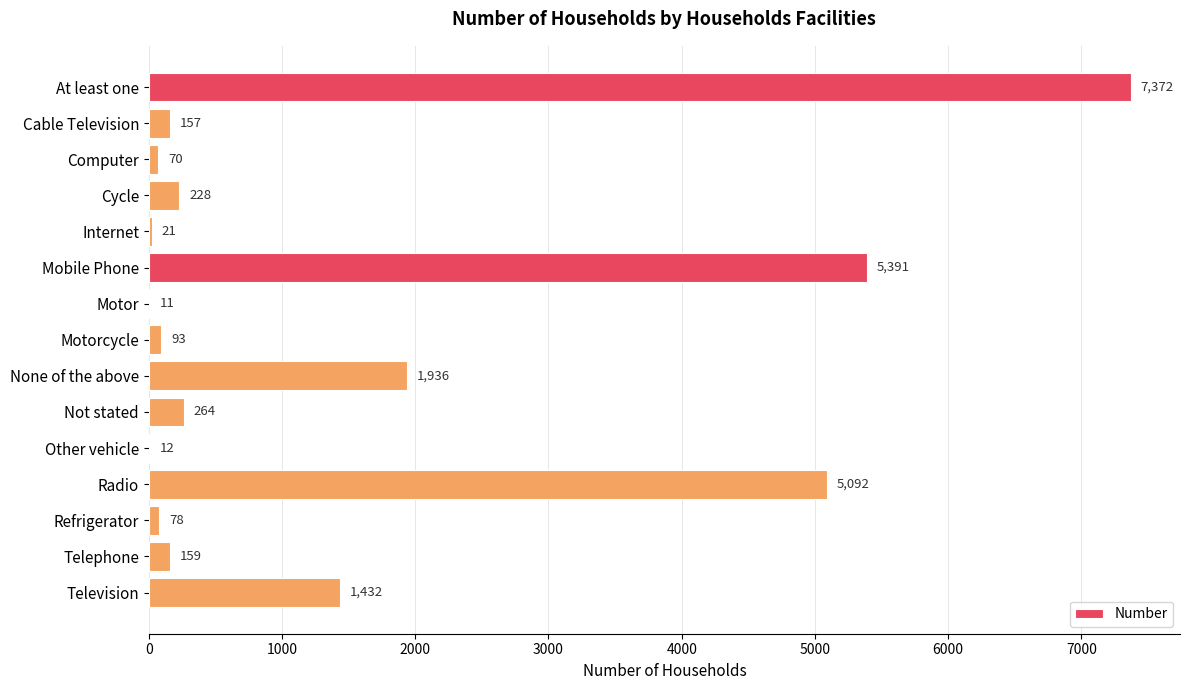

What is the maximum value shown in the chart?

7372